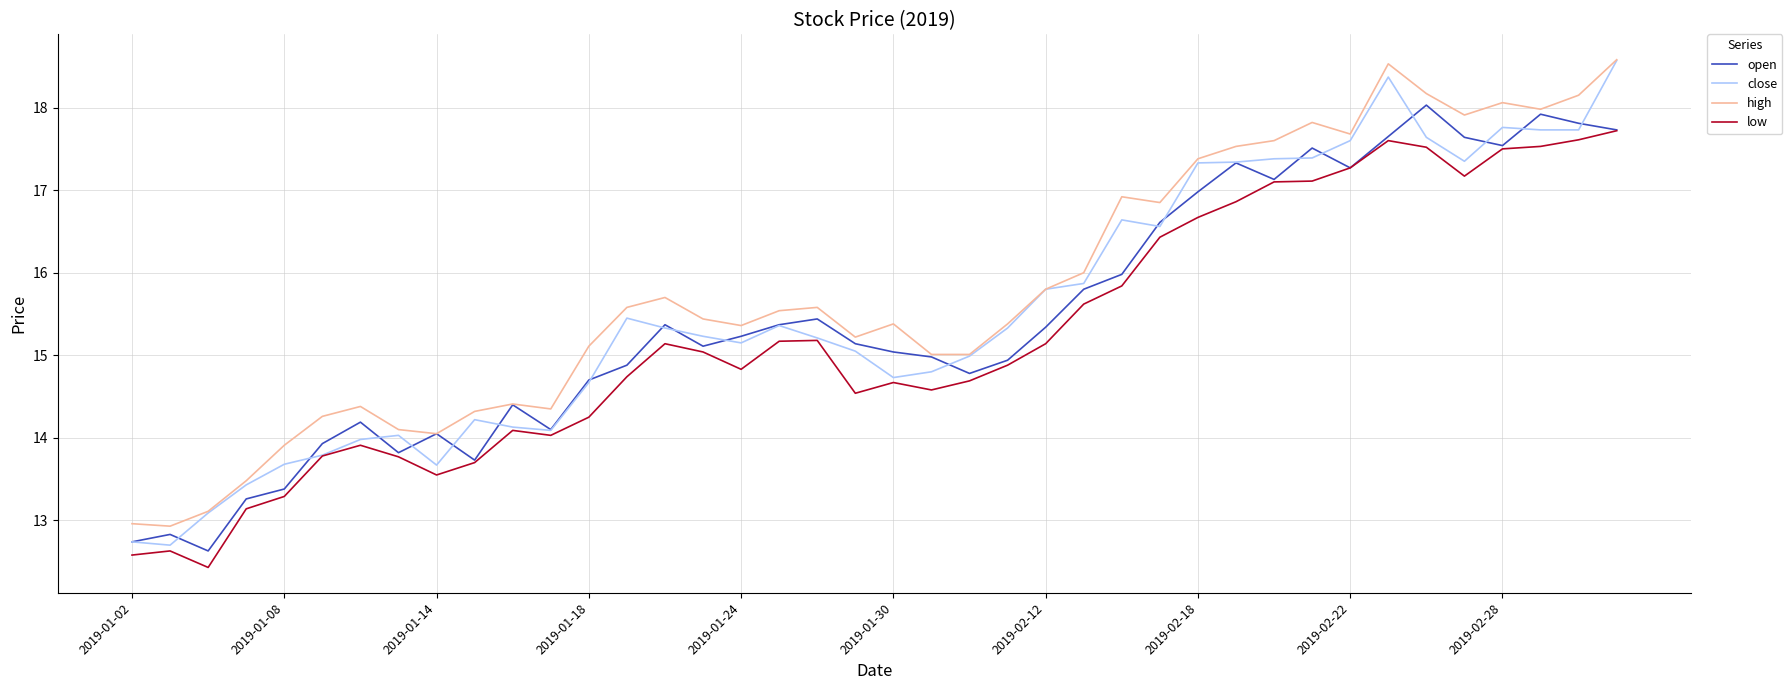

What is the smallest value displayed?

12.4